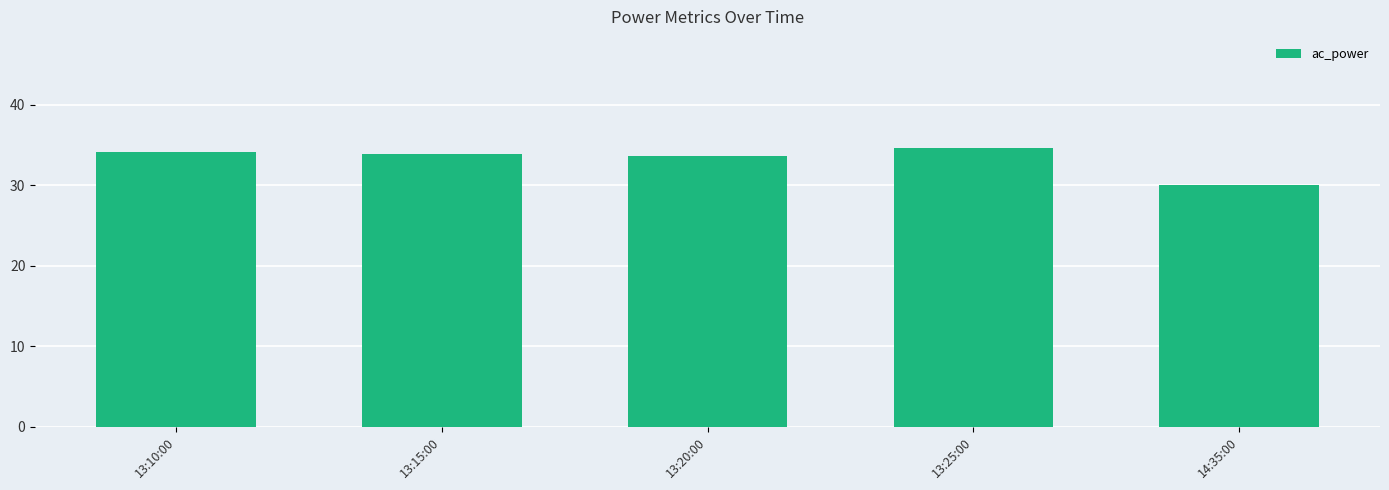

What is the difference between the second highest and second lowest values?

0.6